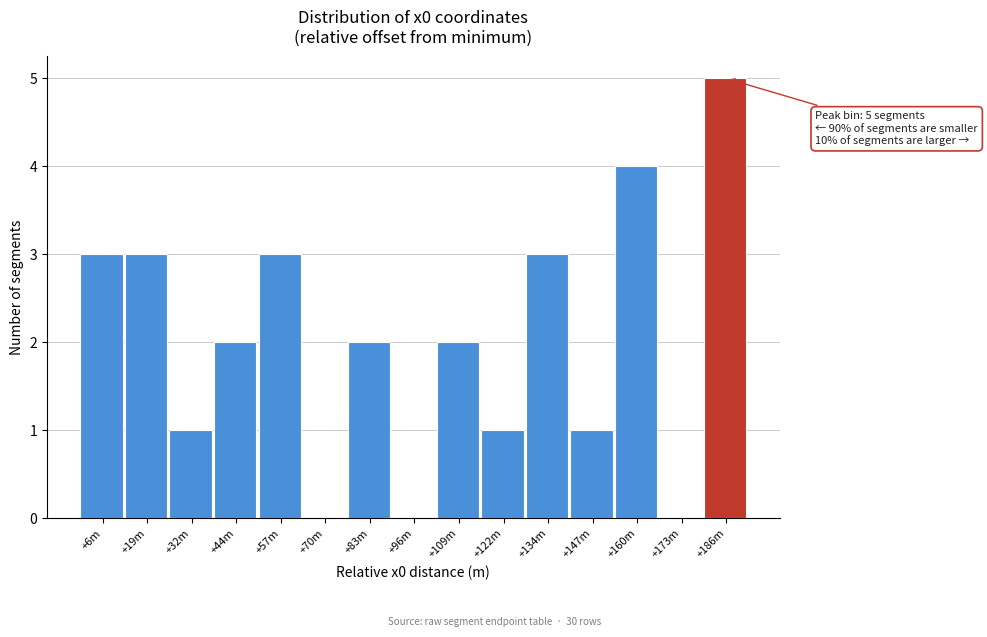

Reading left to right, what are all the values shown in this chart?

+6m=3	+19m=3	+32m=1	+44m=2	+57m=3	+70m=0	+83m=2	+96m=0	+109m=2	+122m=1	+134m=3	+147m=1	+160m=4	+173m=0	+186m=5